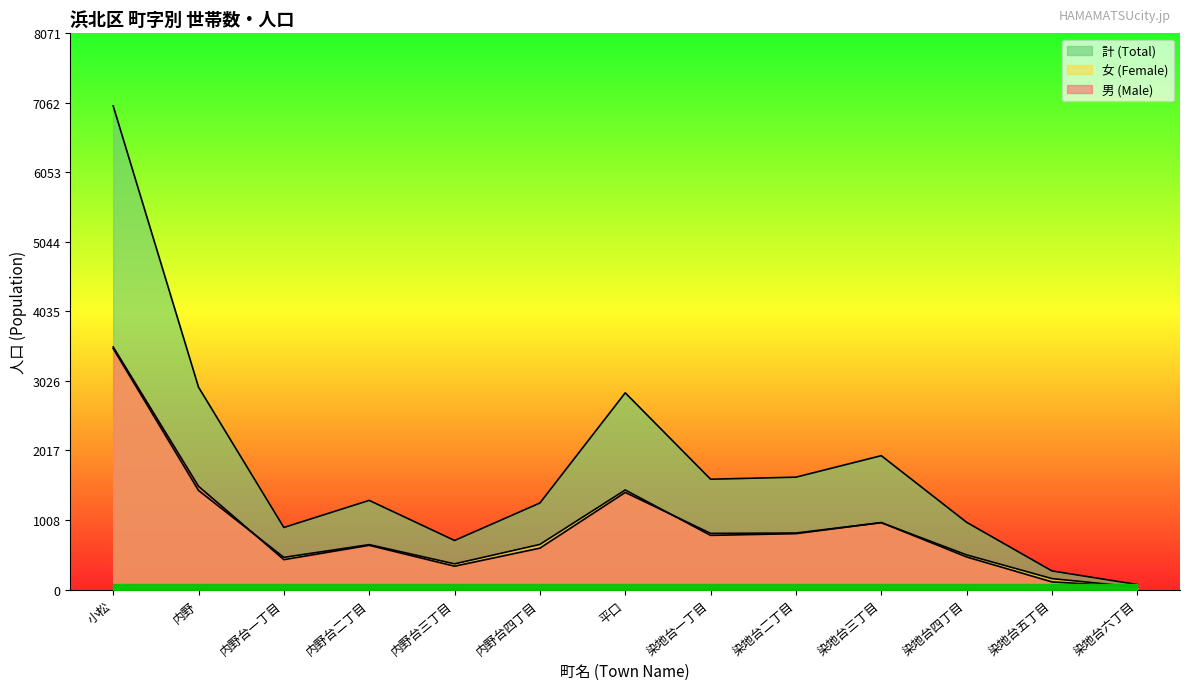

Read the 計 (Total) value at 内野台一丁目.

901